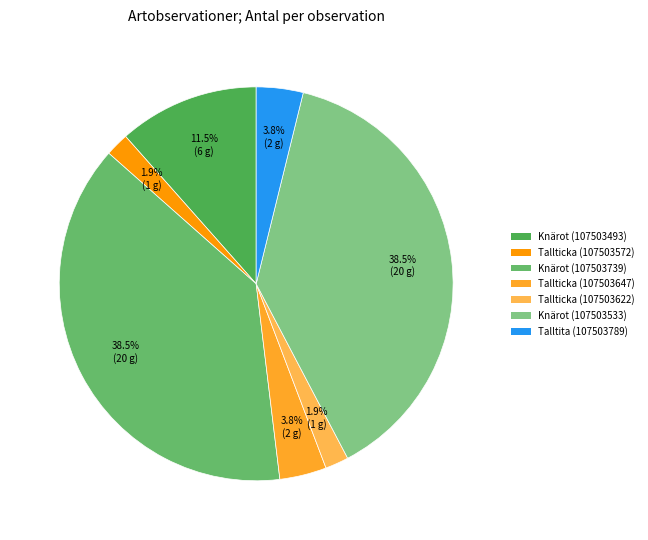

To the nearest percent, what percentage of the pie is Talltita (107503789)?

4%